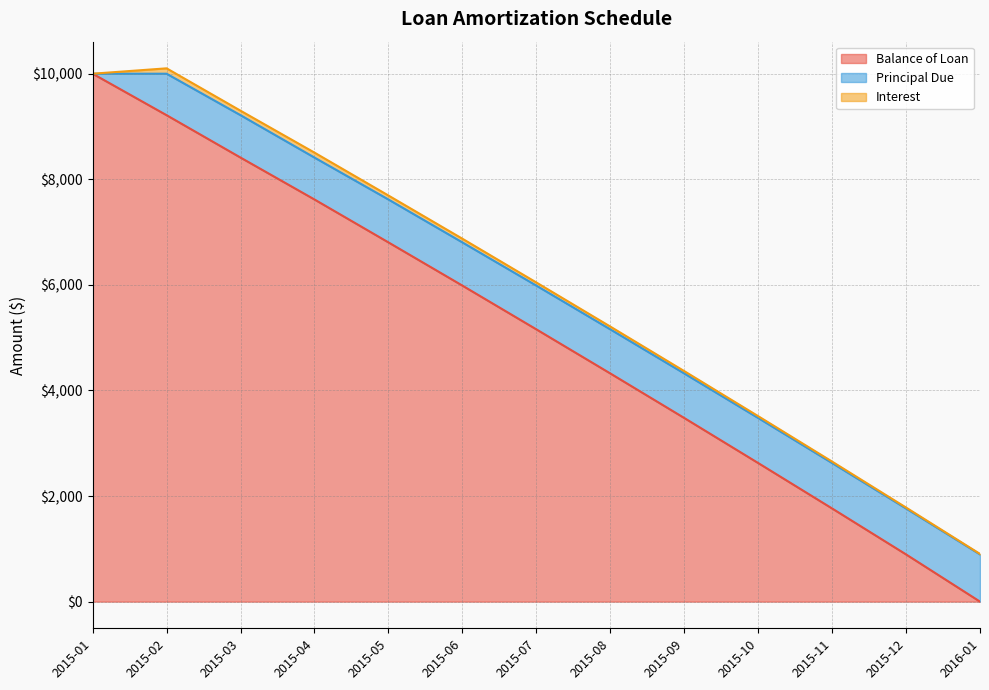

Between 2015-02 and 2015-03, which series saw the biggest shift?

Balance of Loan